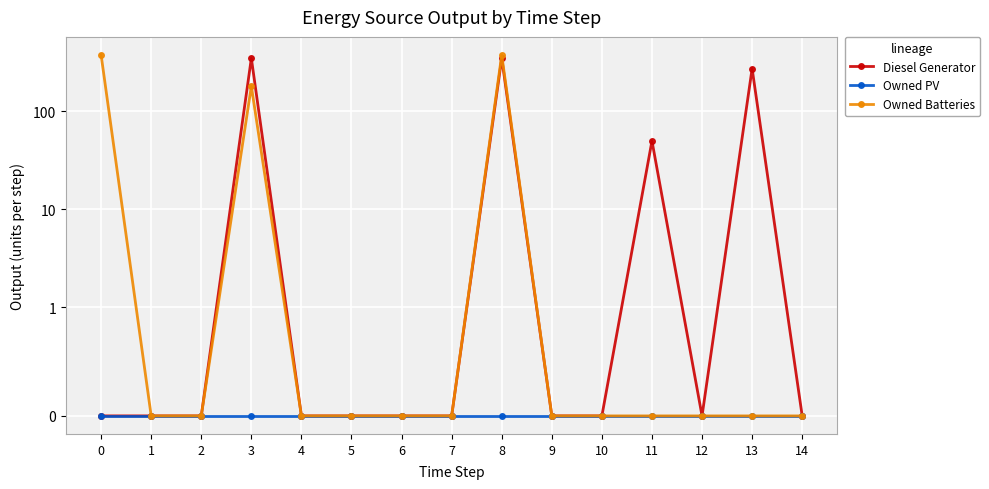

At how many categories does at least one series exceed 127?

4